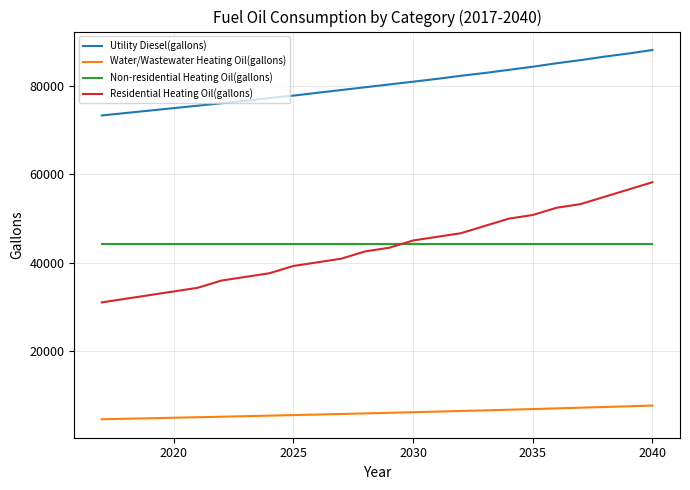

Which series has the largest range (max minus min)?

Residential Heating Oil(gallons)